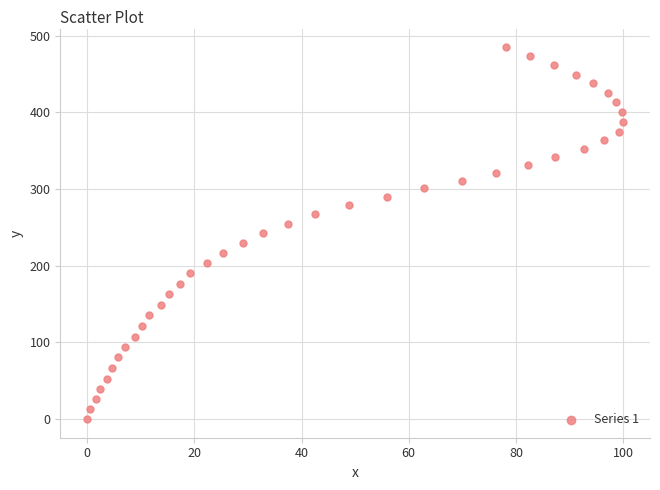

What is the range of Y values (max minus min)?

484.9